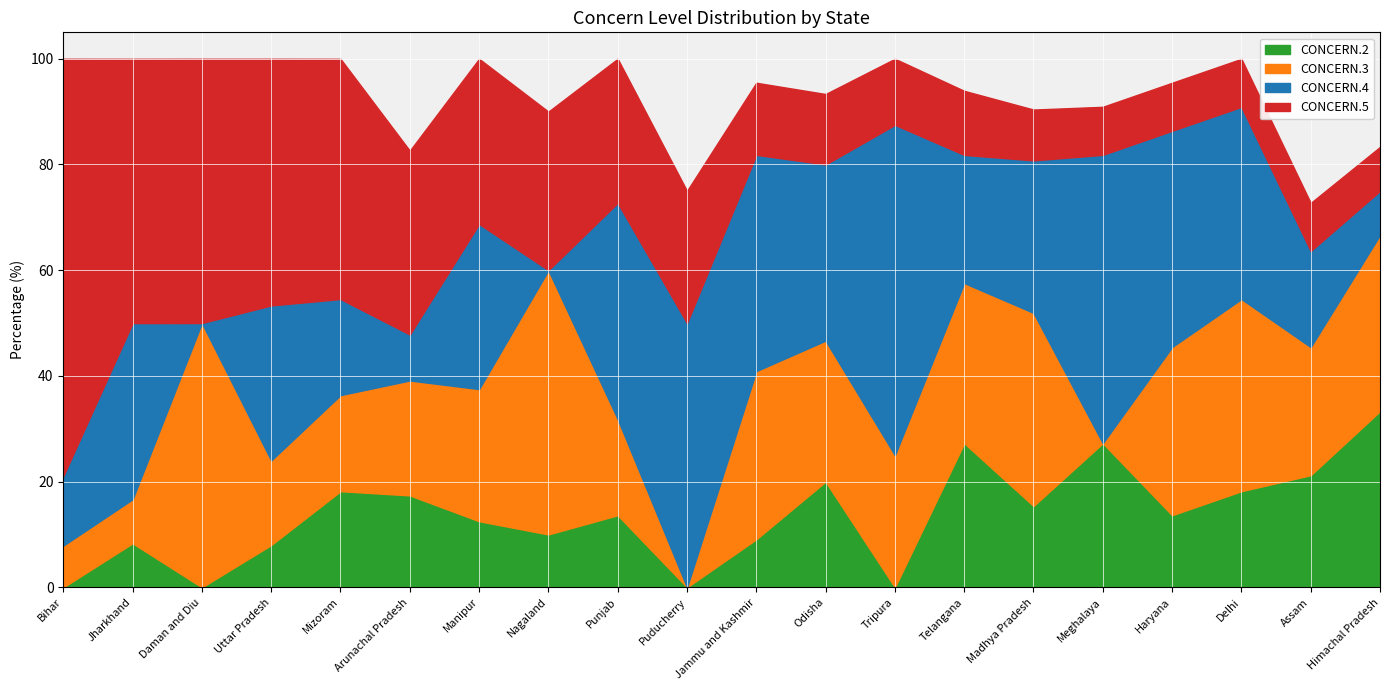

What are all the series names shown in the legend?

CONCERN.2, CONCERN.3, CONCERN.4, CONCERN.5